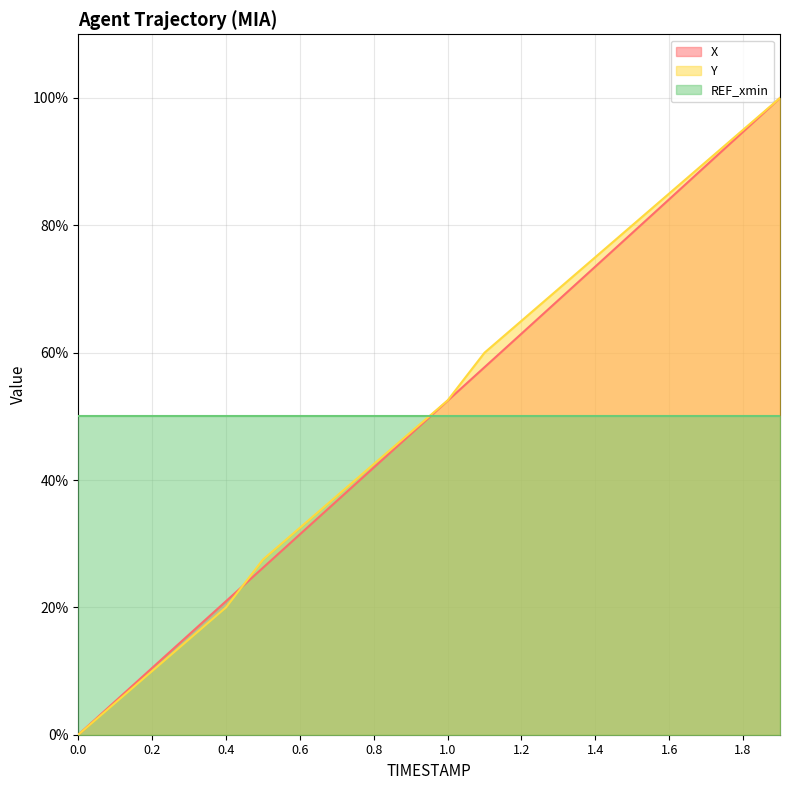

Rank the series at 1.6 from highest to lowest value.

Y, X, REF_xmin